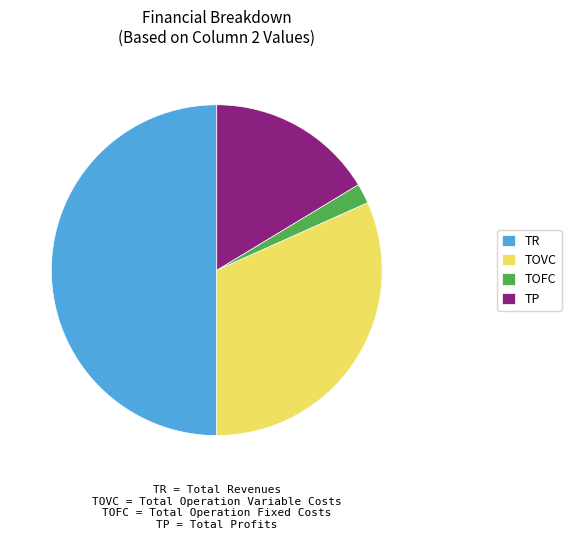

Is TP the majority of the pie?

No